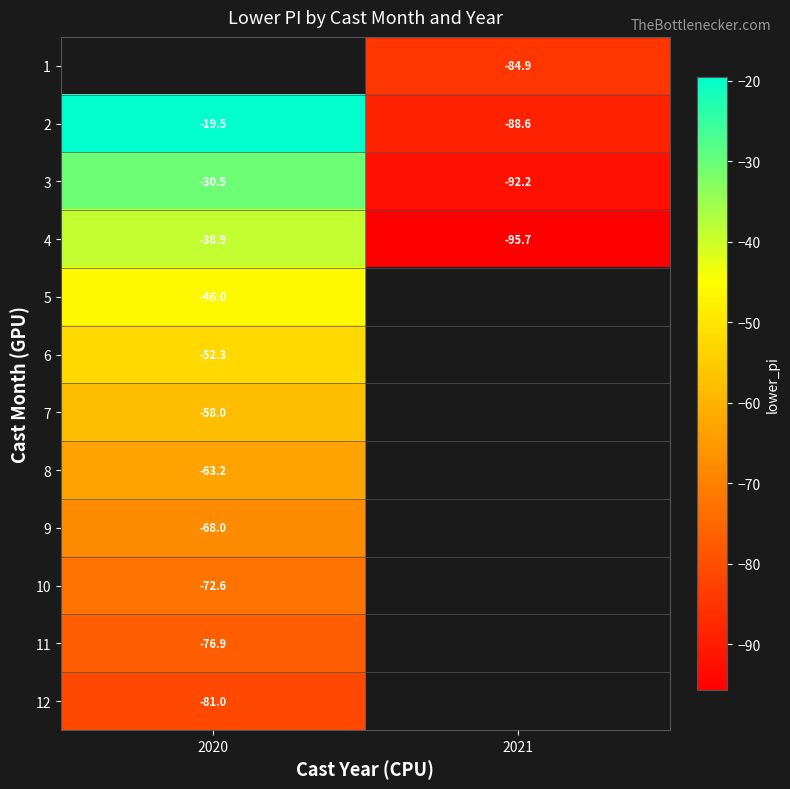

List the series in order of their peak value, highest first.

1, 2, 3, 4, 5, 6, 7, 8, 9, 10, 11, 12